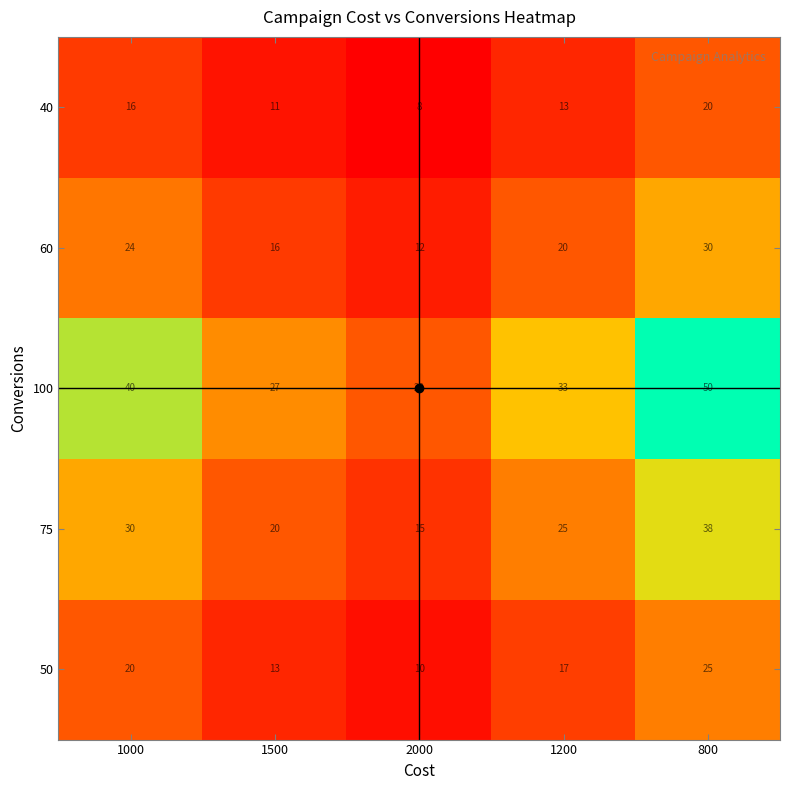

Which series has the largest total across all categories?

100